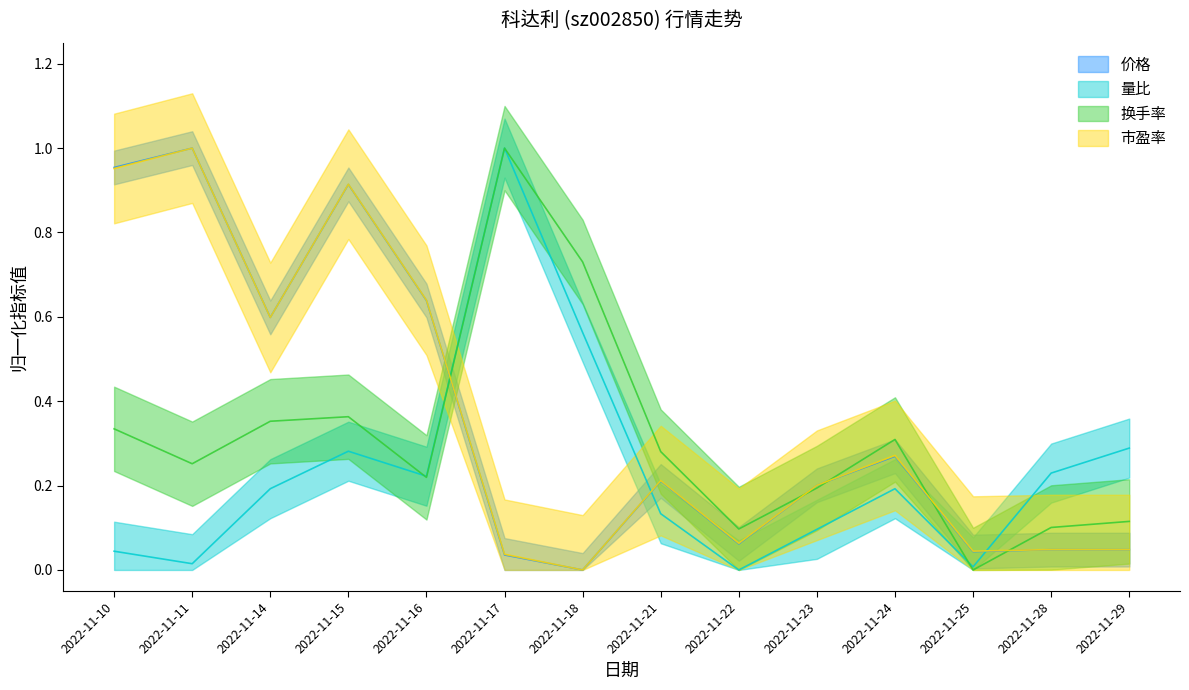

Which has a higher value, 2022-11-11 or 2022-11-23?

2022-11-11